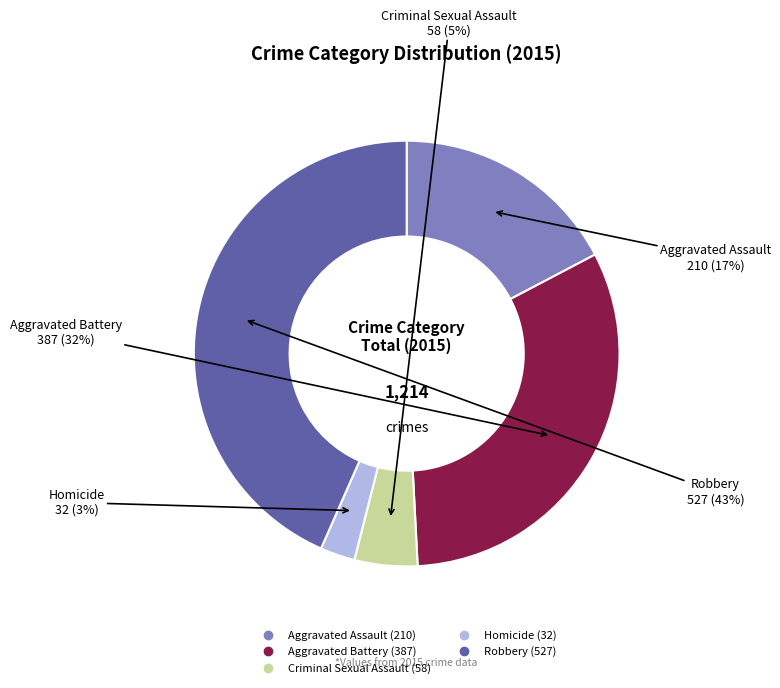

How many segments does this pie chart have?

5